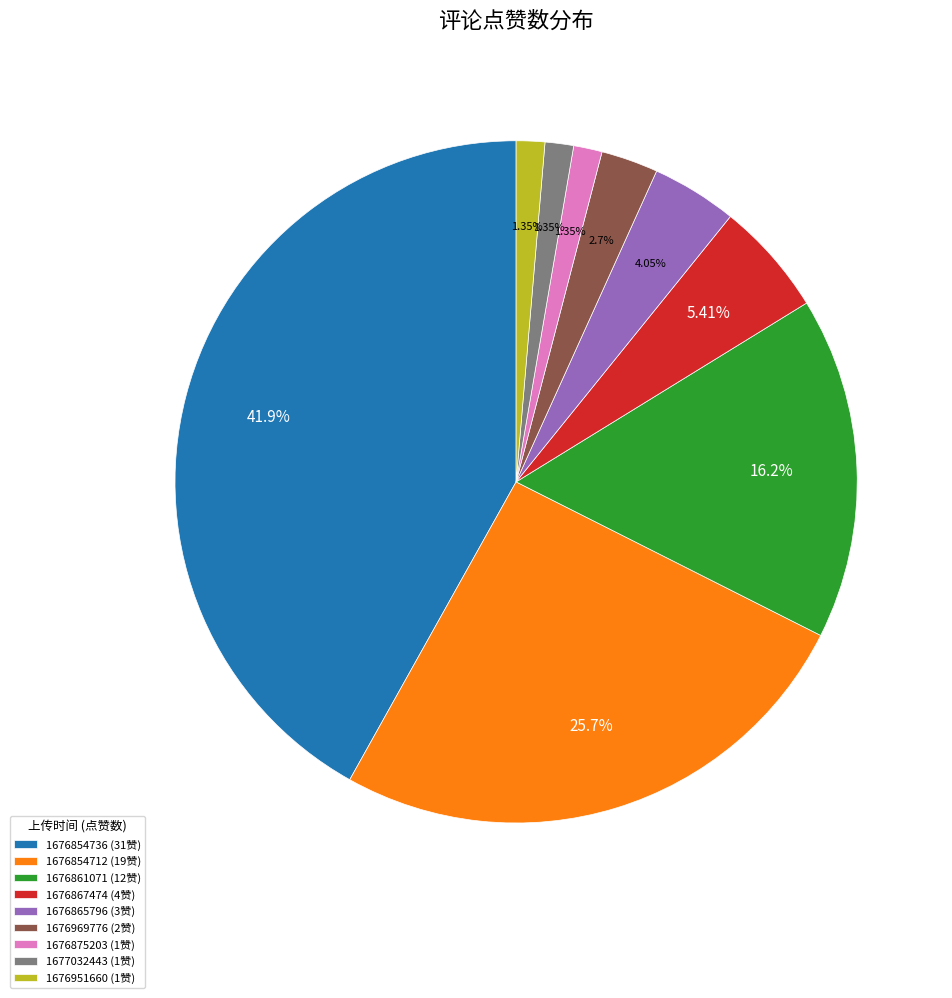

Is there any slice that represents more than half of the pie?

No